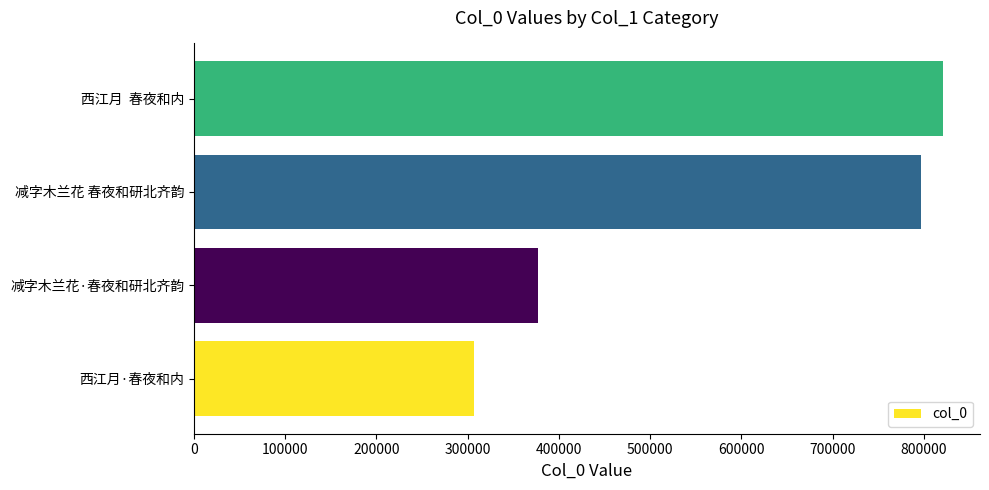

At which label is the value closest to 563667?

减字木兰花·春夜和研北齐韵